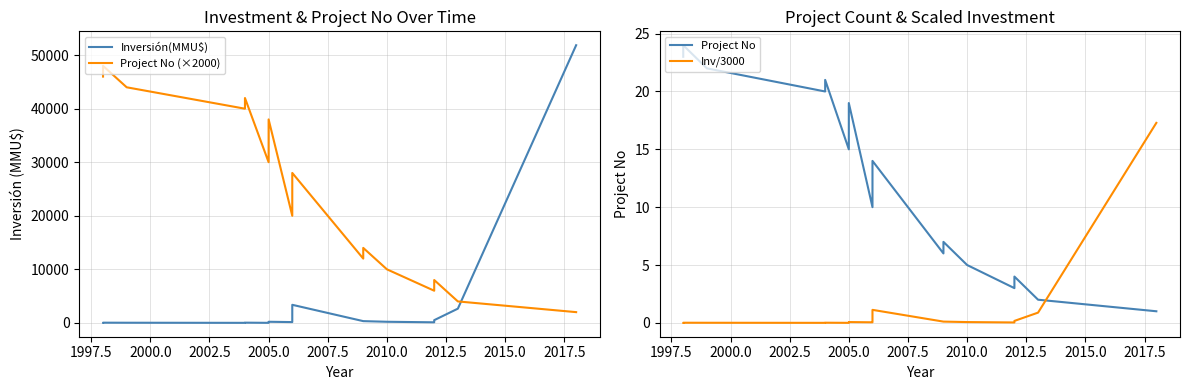

Does the chart display data point markers on the line(s)?

No